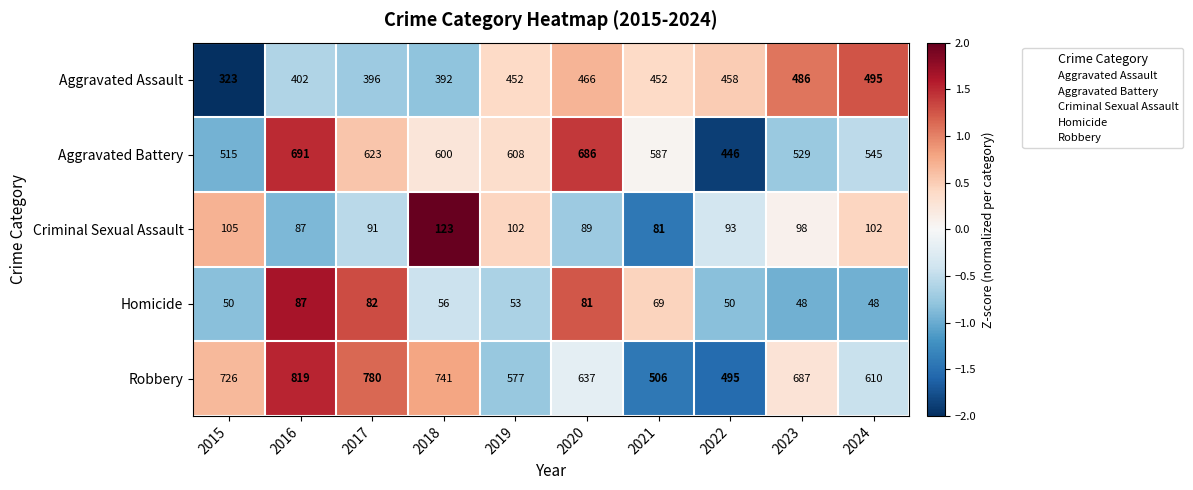

Is it true that Criminal Sexual Assault equals 105 at 2015?

True